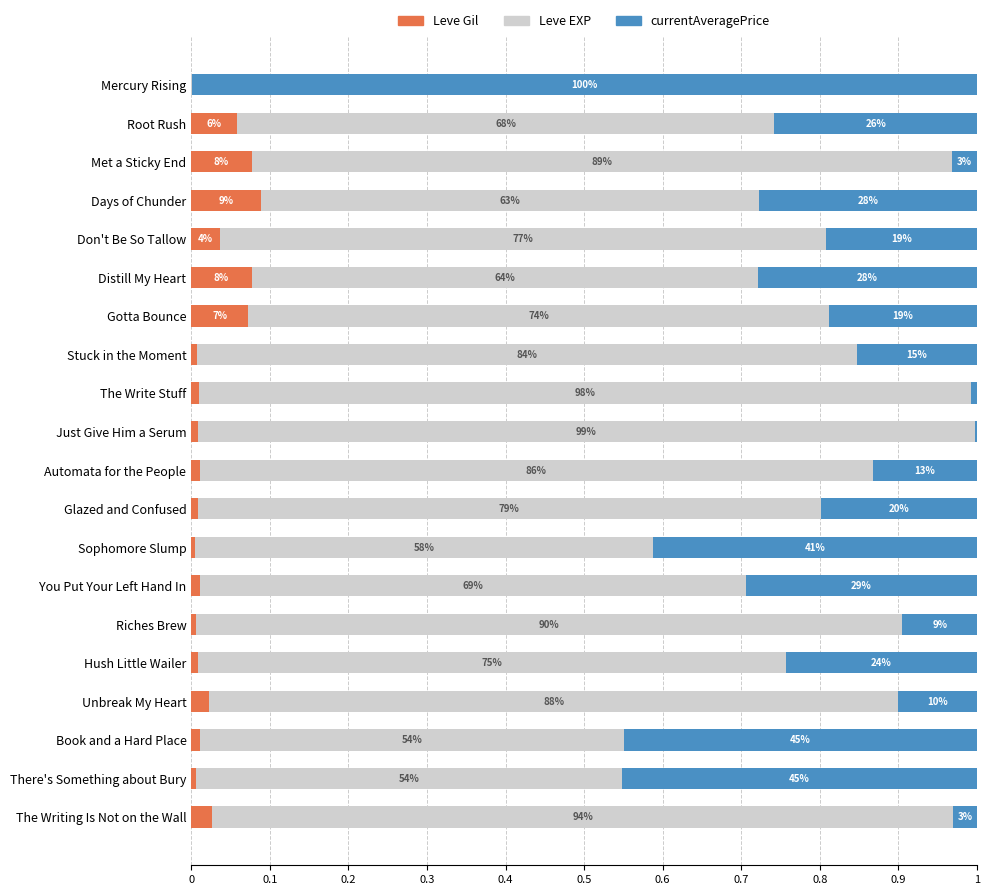

What are all the series names shown in the legend?

Leve Gil, Leve EXP, currentAveragePrice